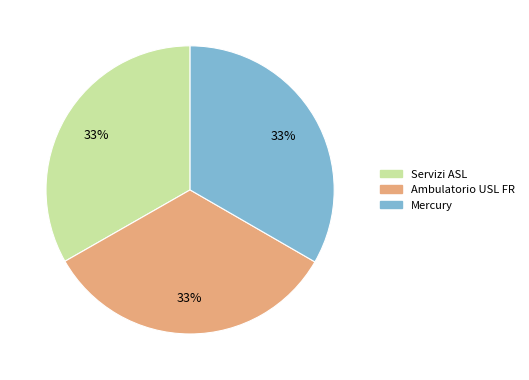

Do Servizi ASL and Mercury together represent more than half of the pie?

Yes